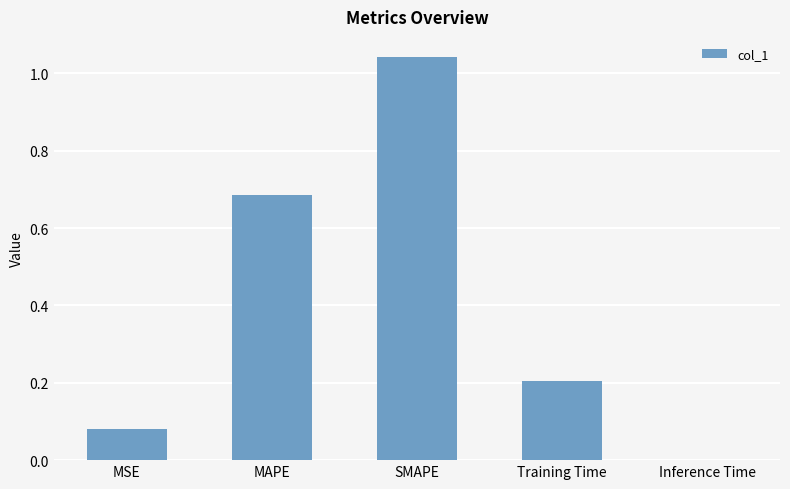

What is the sum of all values?

2.0